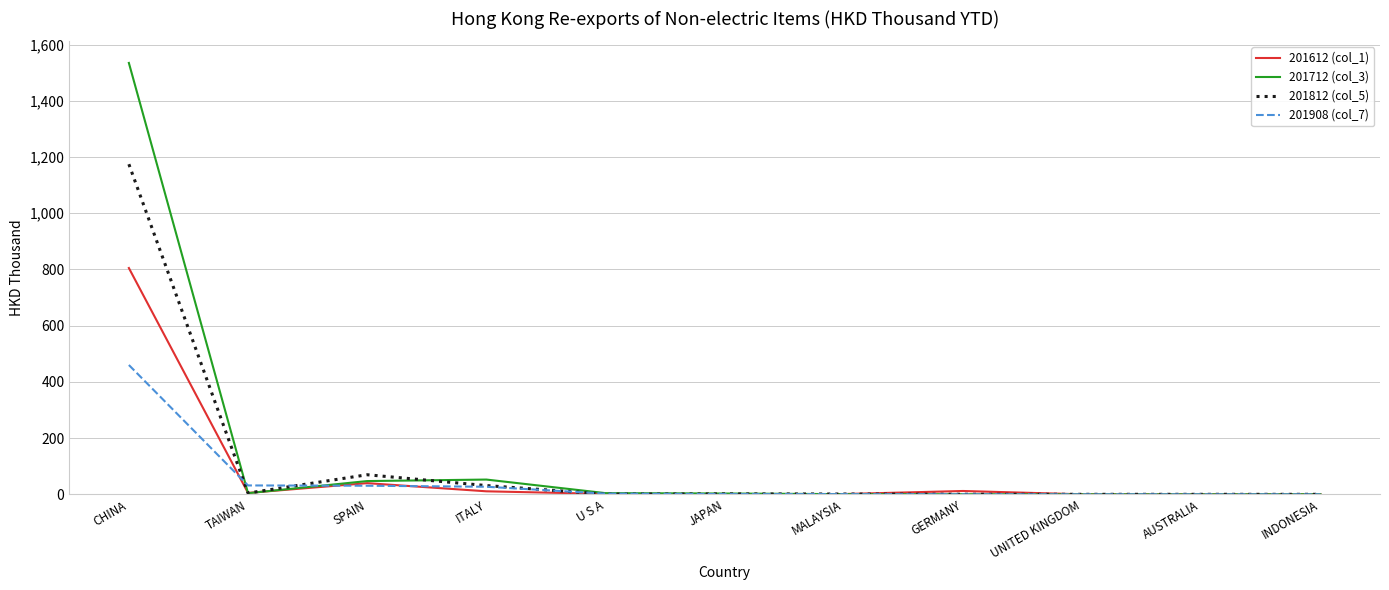

True or false: 201612 (col_1) has more than 1 points higher than both neighbors.

True